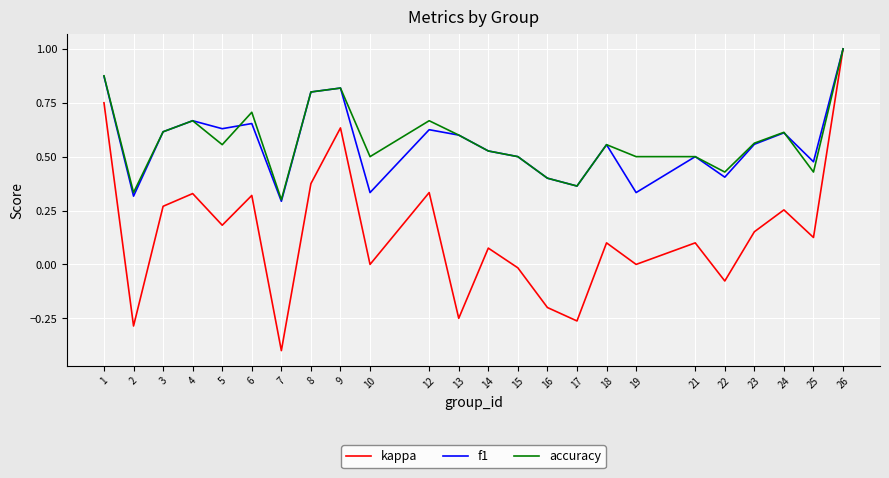

What are all the series names shown in the legend?

kappa, f1, accuracy